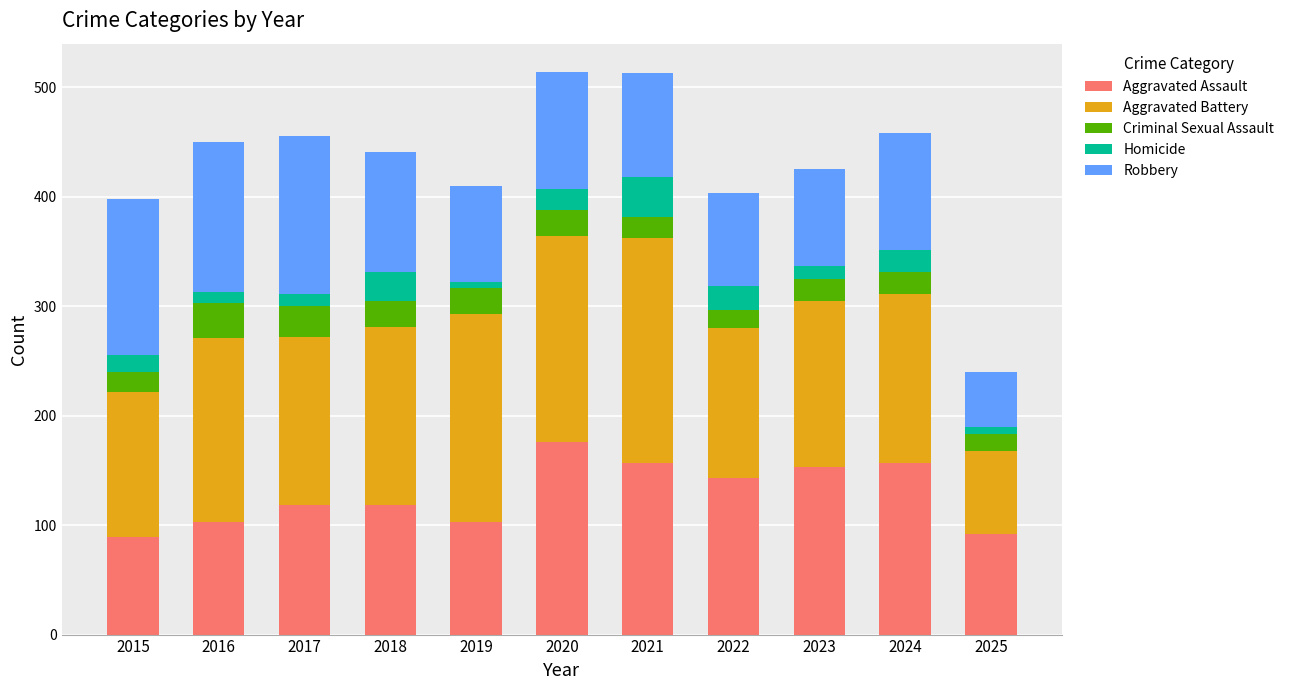

What is the minimum value for Aggravated Assault?

89